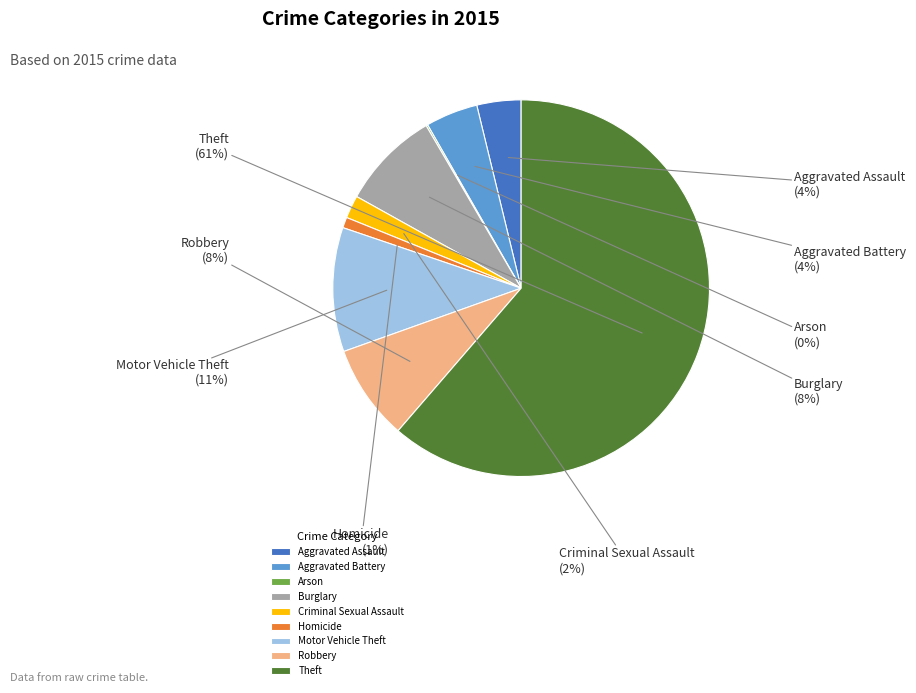

To the nearest percent, what percentage of the pie is Burglary?

8%